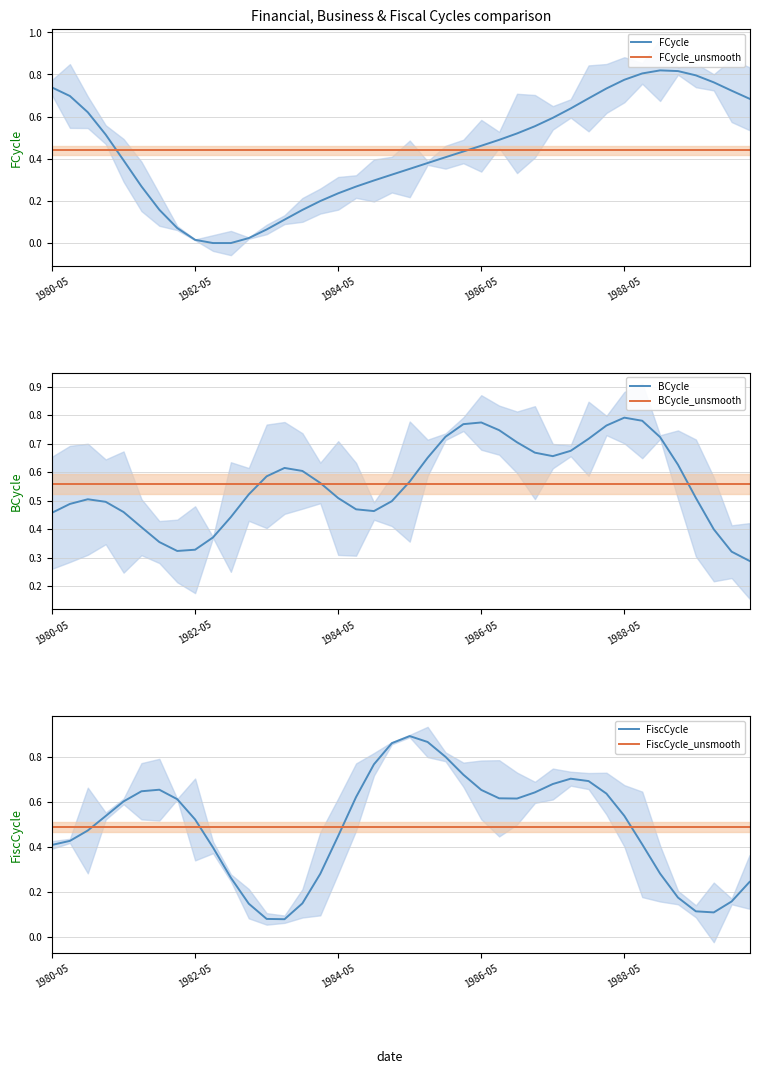

What is the average value of the BCycle ref series?

0.6